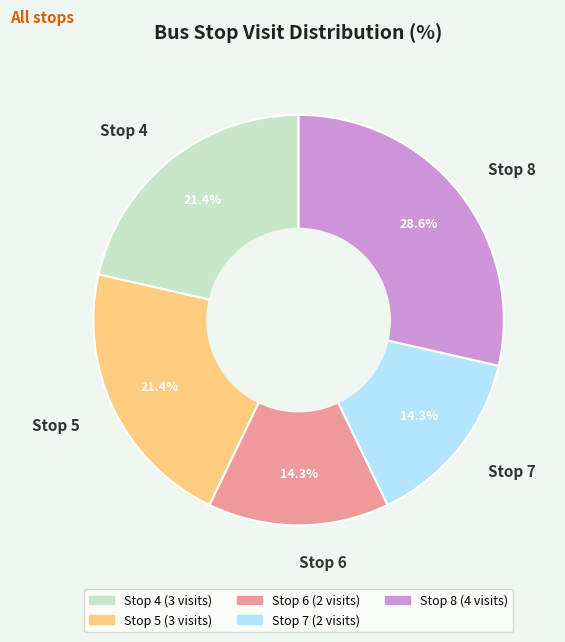

The Stop 5 slice represents 21% of the pie. True or false?

True